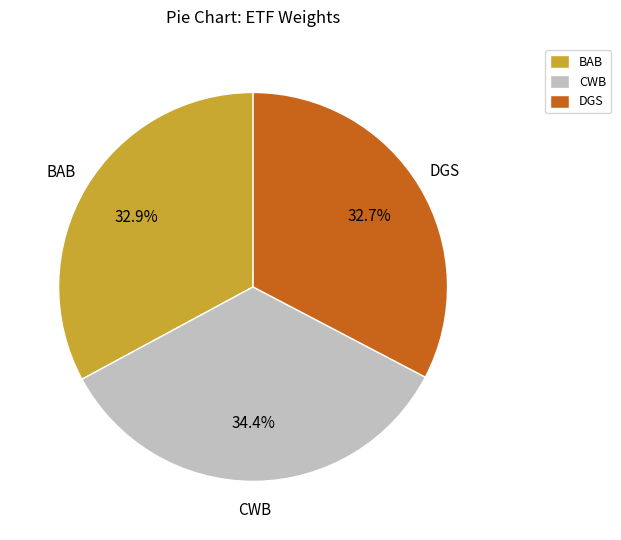

Does any single category account for the majority?

No